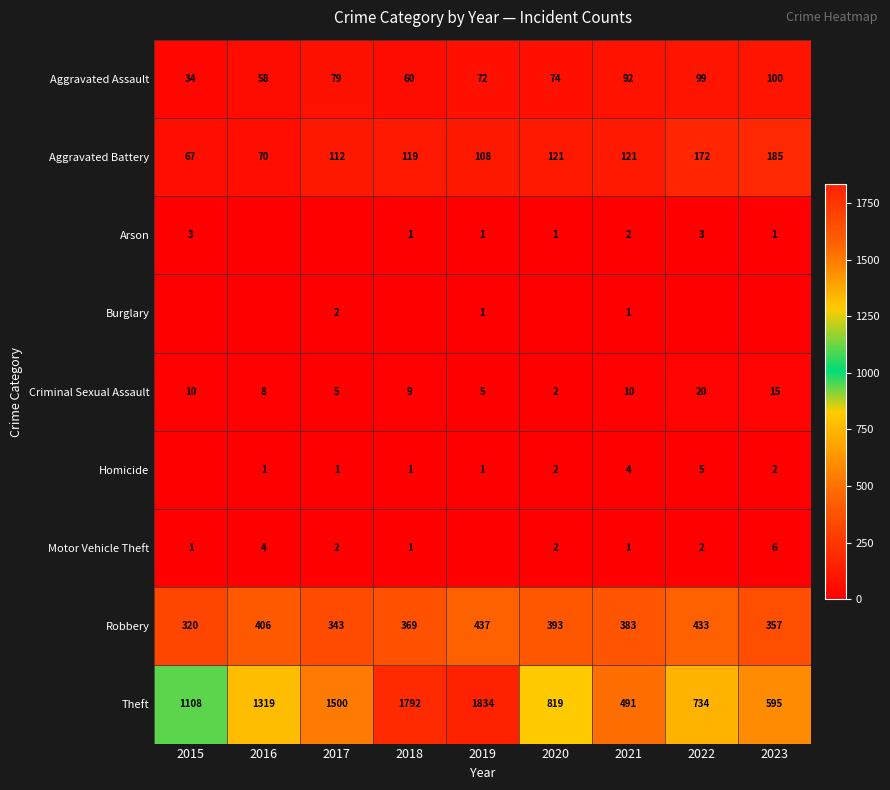

What is the spread (max minus min) of values at 2016?

1319